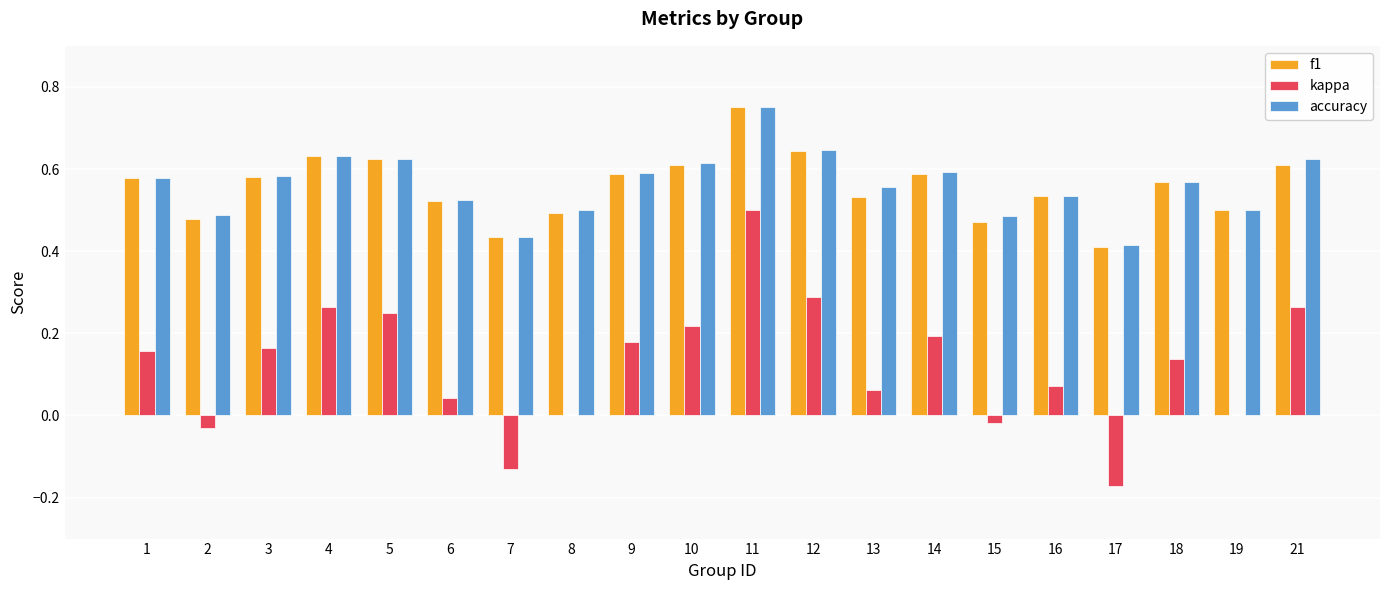

The f1 series shows 0.2 at 8. True or false?

False